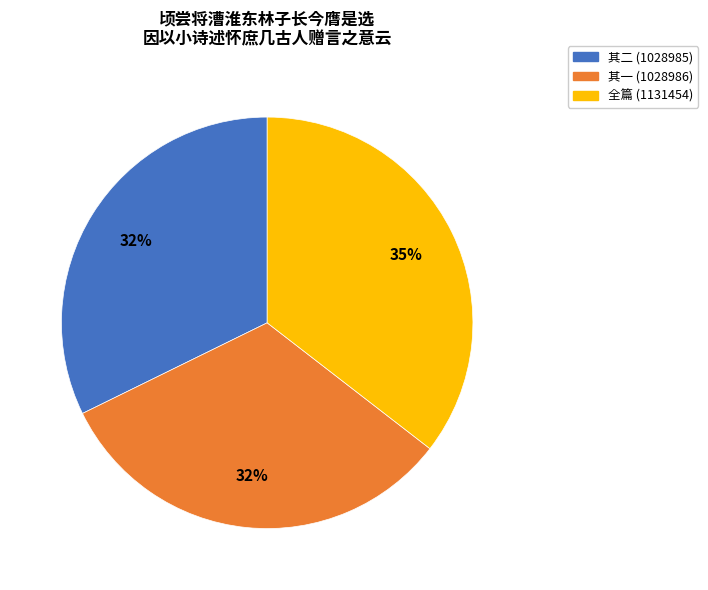

How many slices are in this pie chart?

3